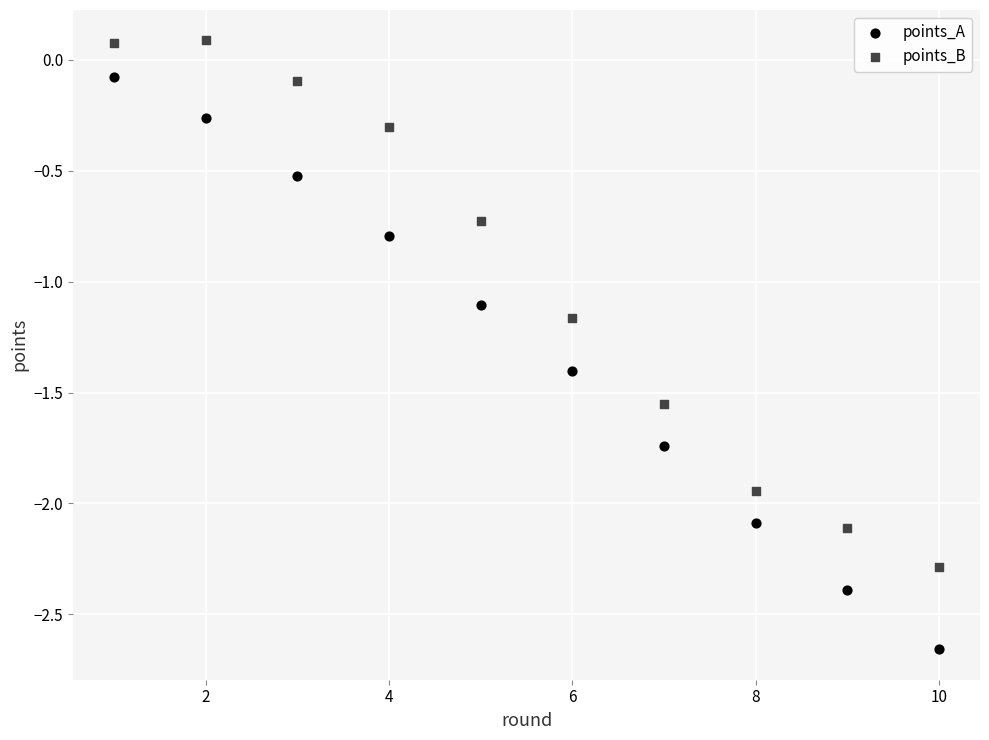

Which series contains the lowest Y value?

points_A